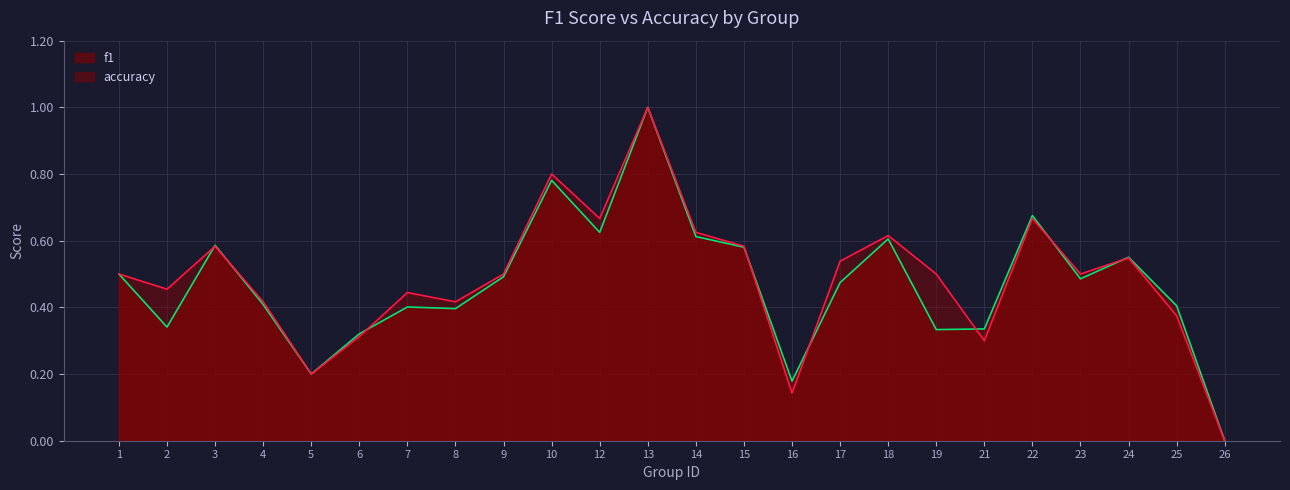

Reading right to left, list all the values displayed in this chart.

f1: 0.0	0.4	0.6	0.5	0.7	0.3	0.3	0.6	0.5	0.2	0.6	0.6	1.0	0.6	0.8	0.5	0.4	0.4	0.3	0.2	0.4	0.6	0.3	0.5
accuracy: 0.0	0.4	0.5	0.5	0.7	0.3	0.5	0.6	0.5	0.1	0.6	0.6	1.0	0.7	0.8	0.5	0.4	0.4	0.3	0.2	0.4	0.6	0.5	0.5